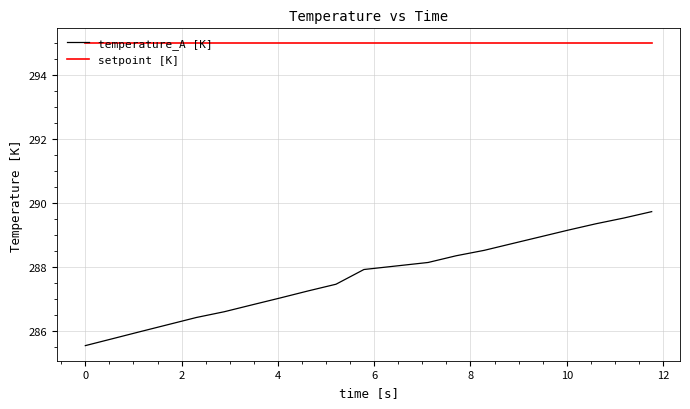

Rank the series by their maximum value, from lowest to highest.

temperature_A [K], setpoint [K]